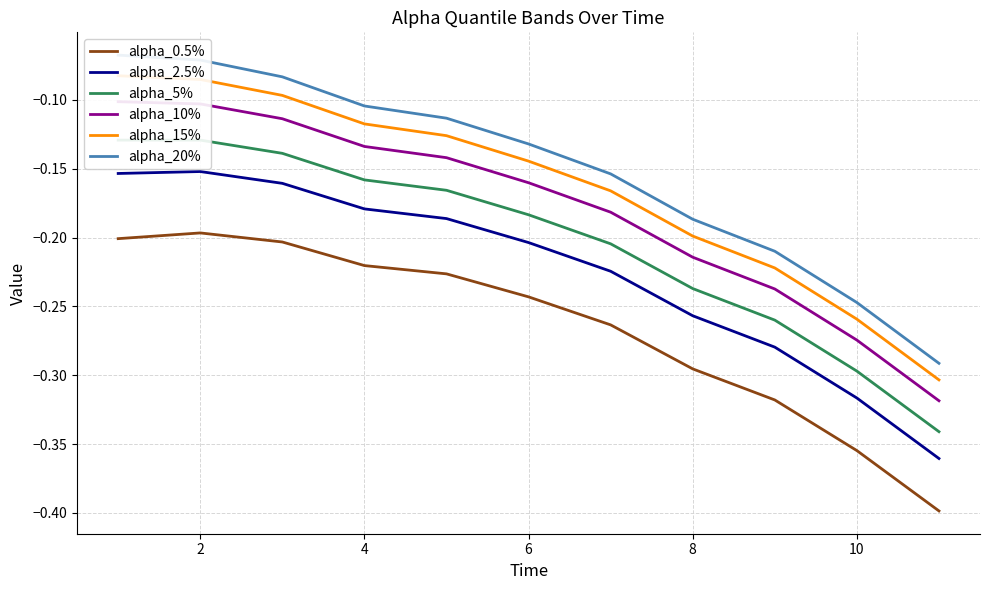

True or false: alpha_0.5% and alpha_2.5% intersect in this chart.

False